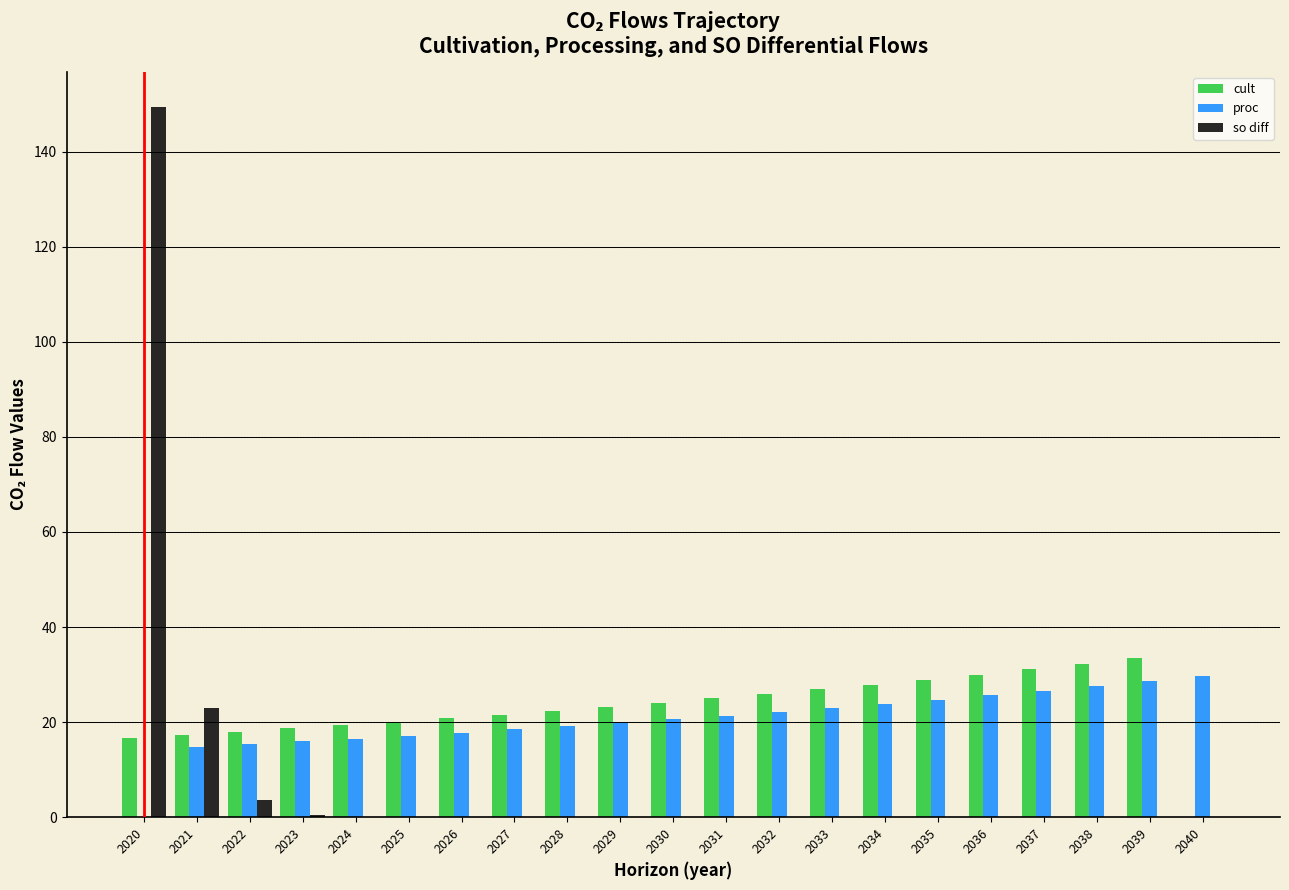

True or false: proc has a value of 13.1 at 2032.

False